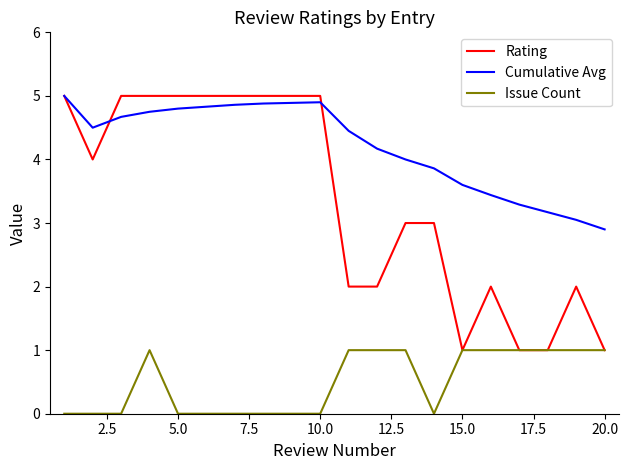

What is the maximum value for Issue Count?

1.0